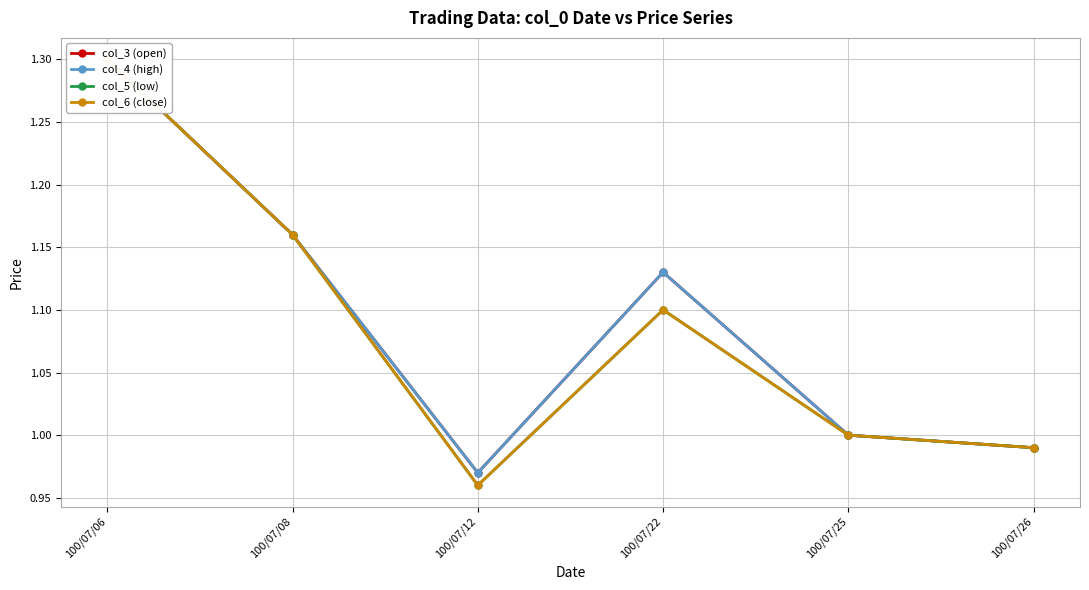

What is the approximate value of col_5 (low) at 100/07/22?

1.1